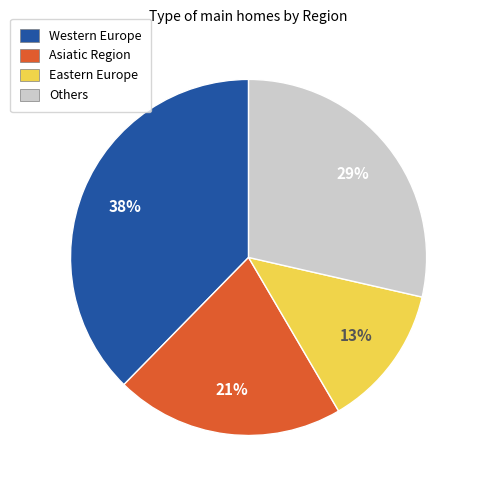

How many slices are in this pie chart?

4